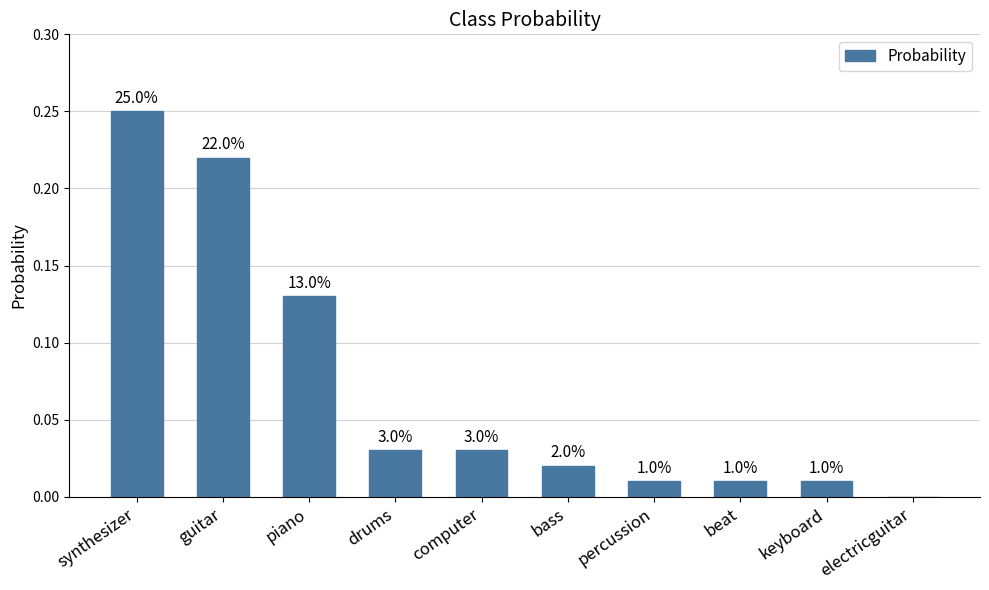

Are the bars horizontal?

No